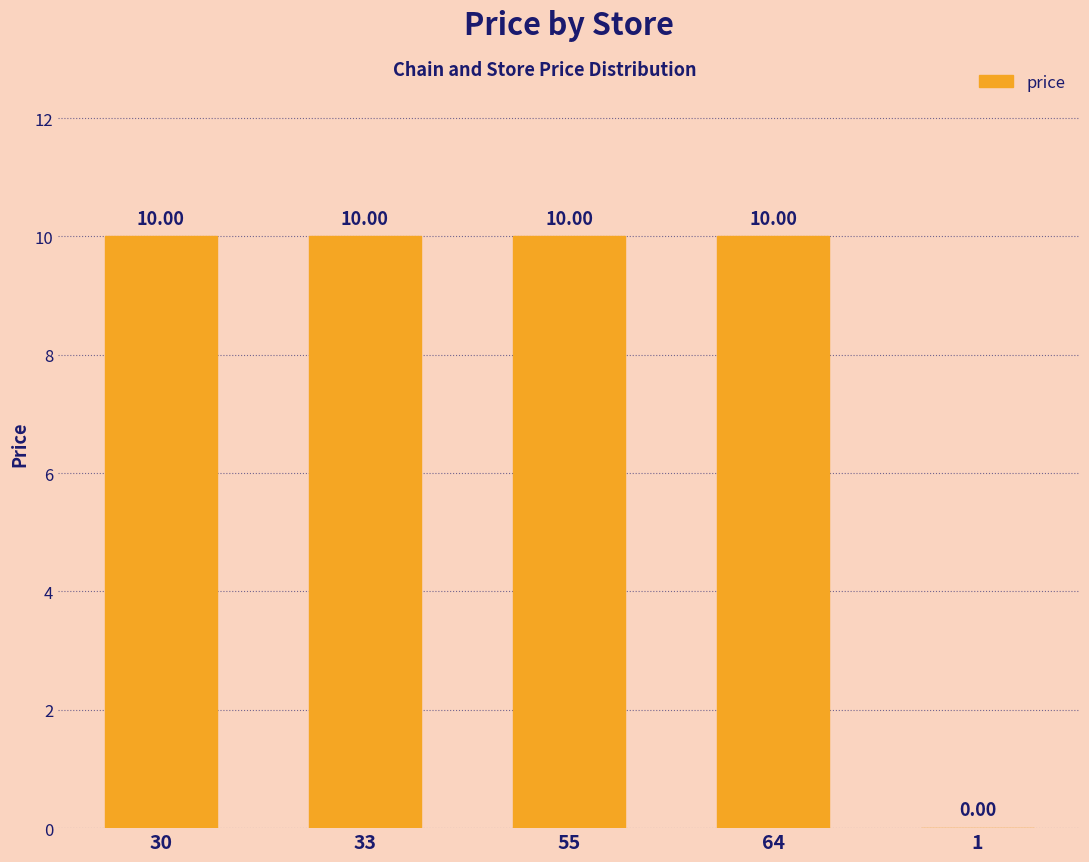

Count the number of categories in the chart.

5